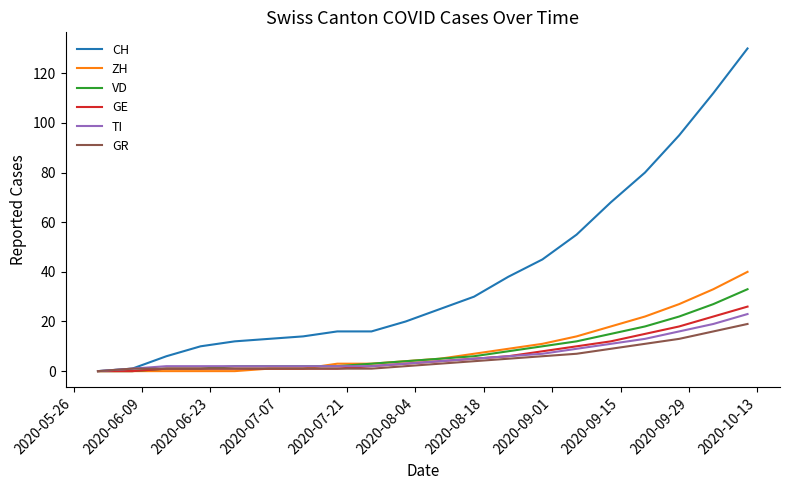

What is the maximum value for ZH?

40